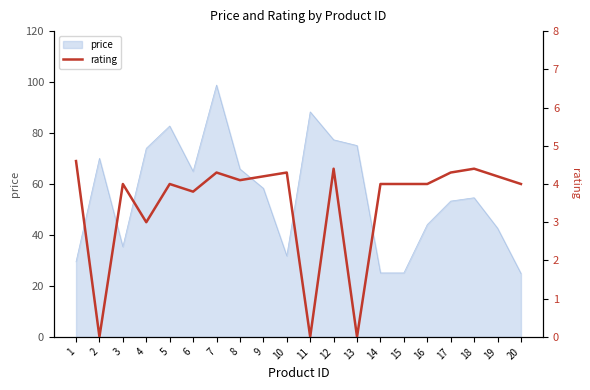

List the labels in order of value, largest first.

1, 12, 18, 7, 10, 17, 9, 19, 8, 3, 5, 14, 15, 16, 20, 6, 4, 2, 11, 13